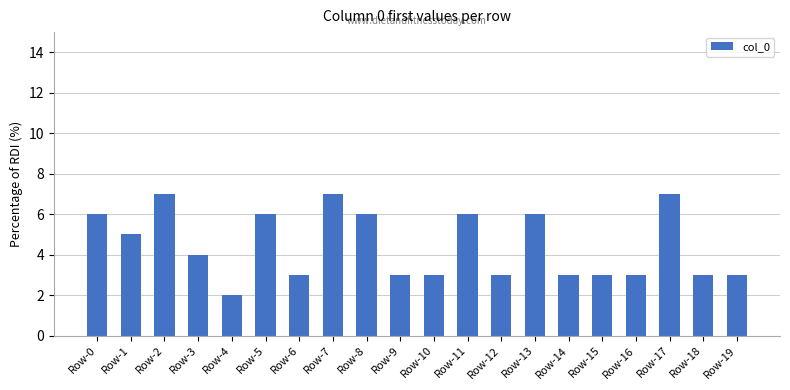

How many data points are less than 4?

10